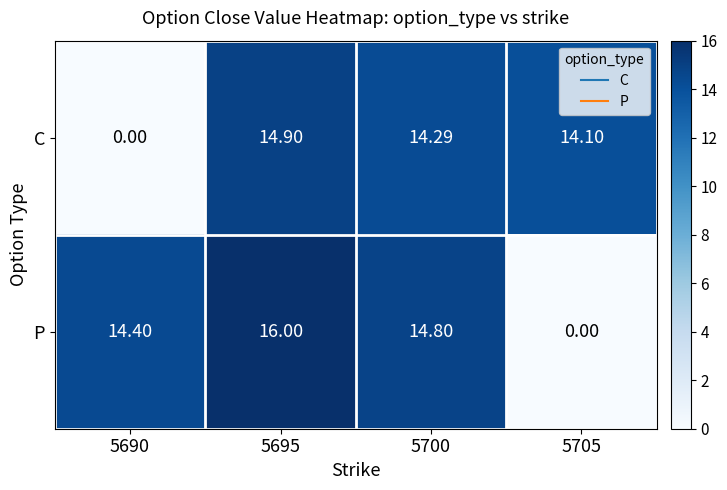

Which series has the largest total across all categories?

P